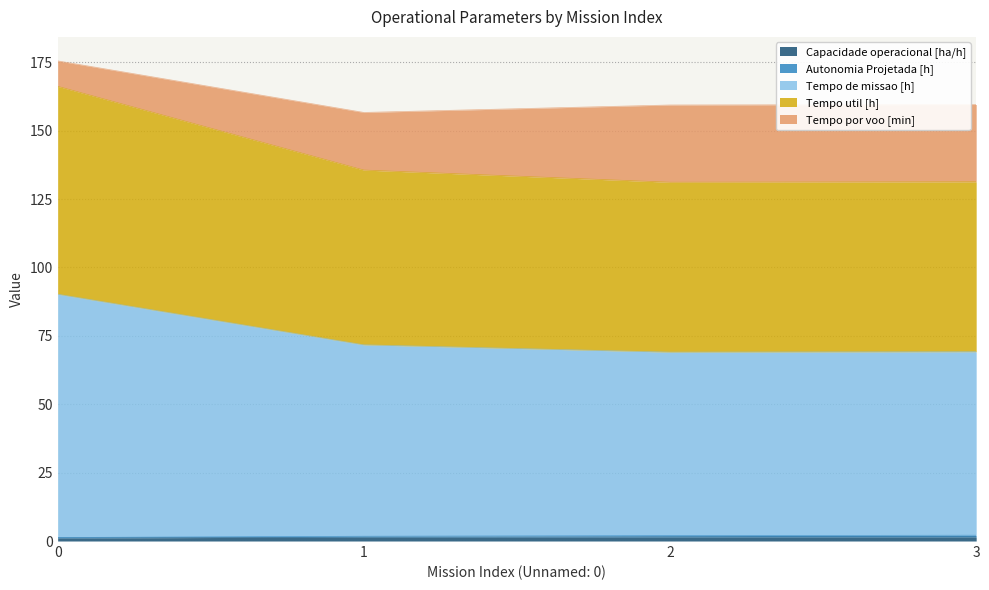

Is the value of Tempo de missao [h] at 2 greater than the value of Tempo por voo [min] at 0?

Yes